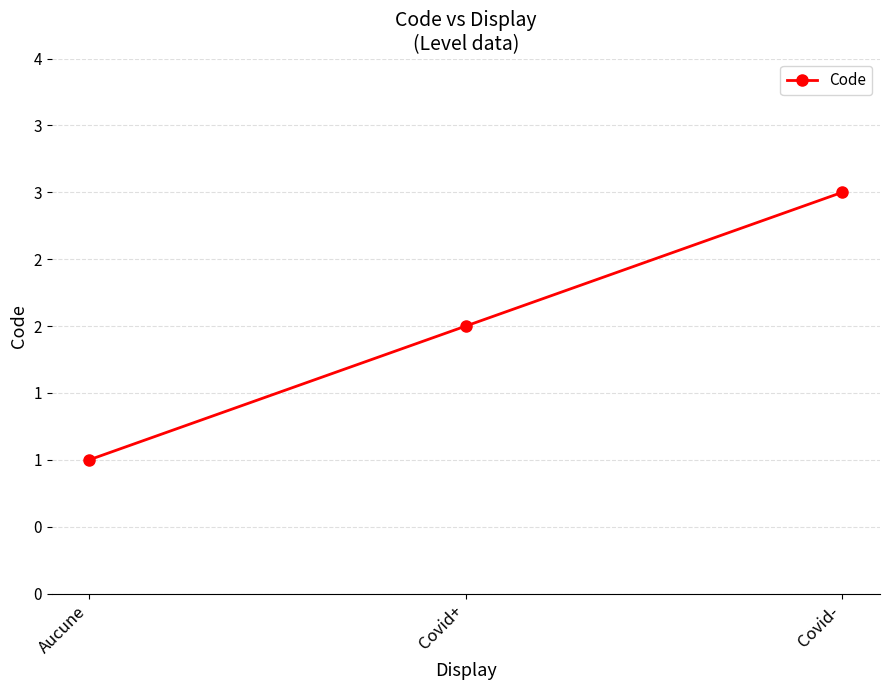

What is the greatest value displayed?

3